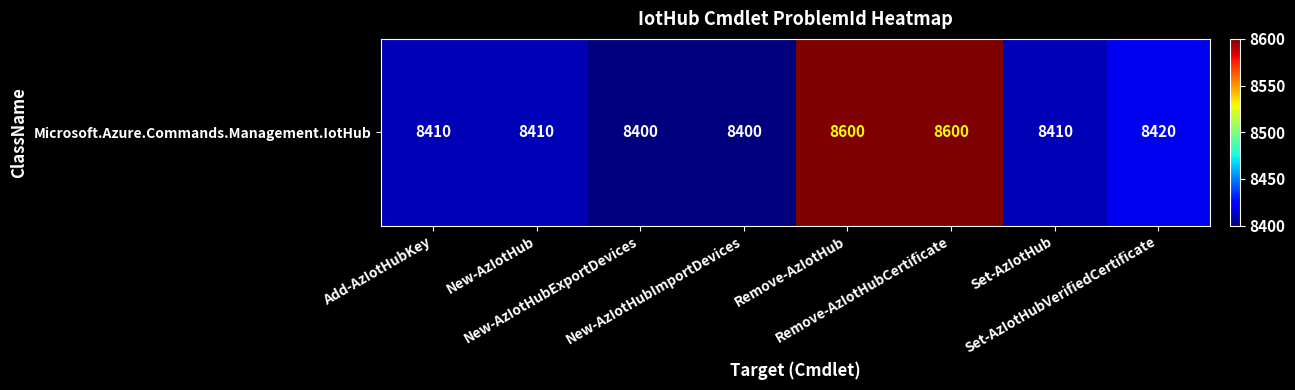

Where does the data first go above 8410?

Remove-AzIotHub